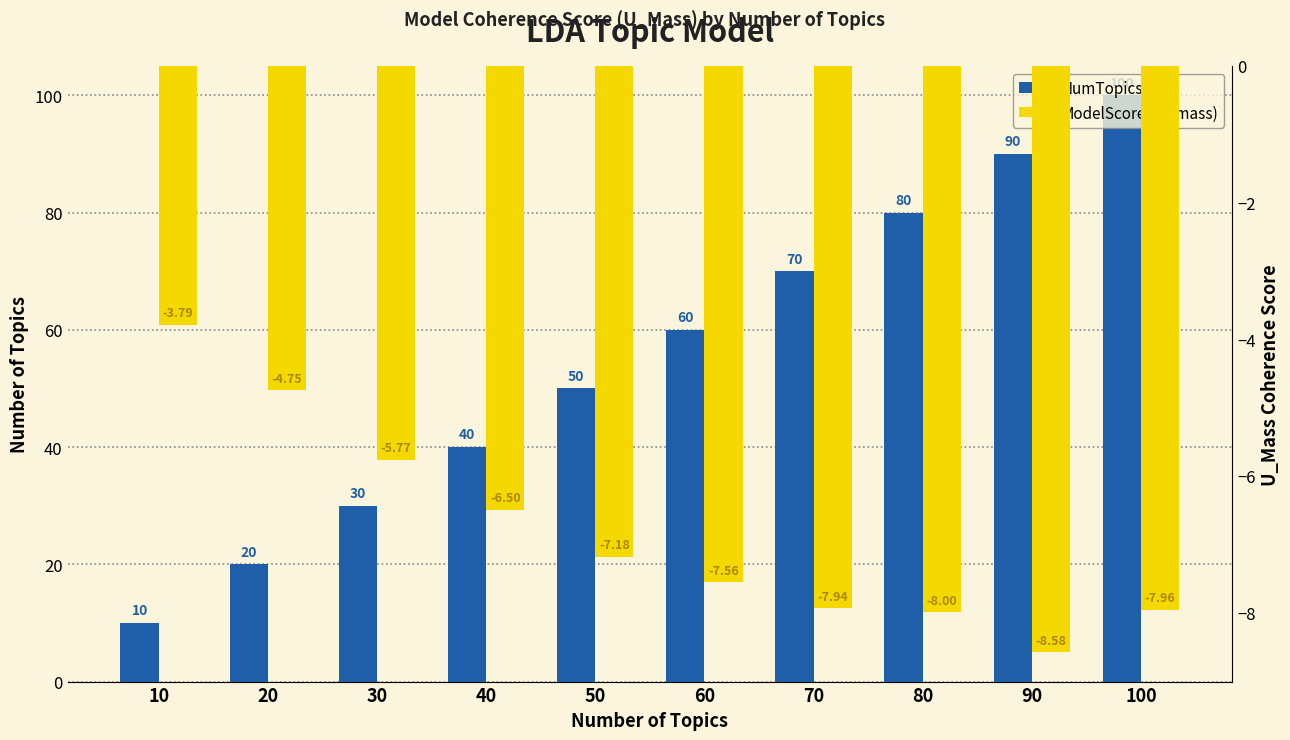

What is the maximum value for NumTopics?

100.0